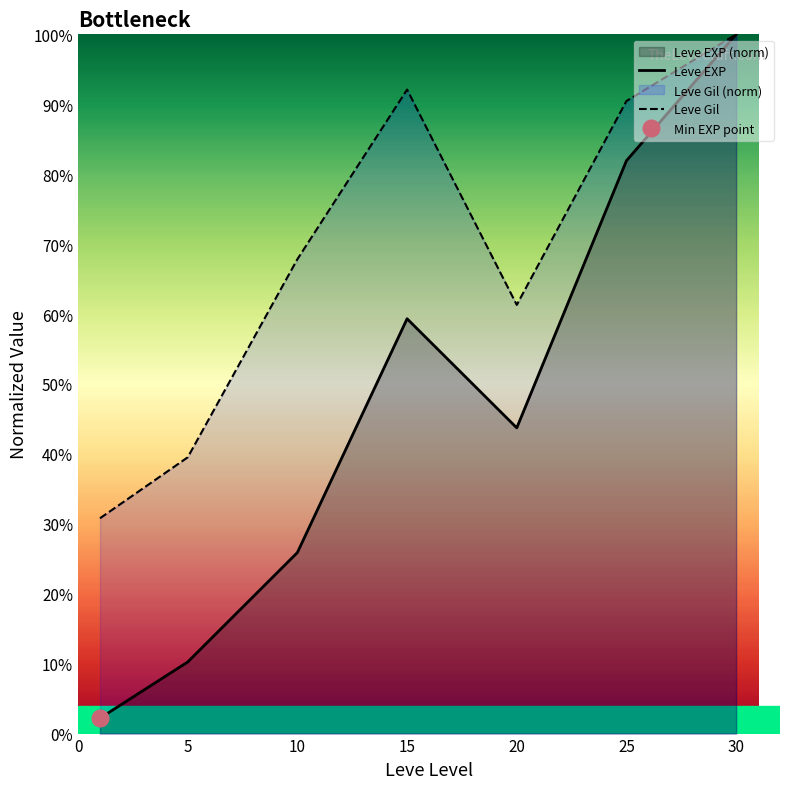

The value of Leve Gil at 10 is 67.8. True or false?

True